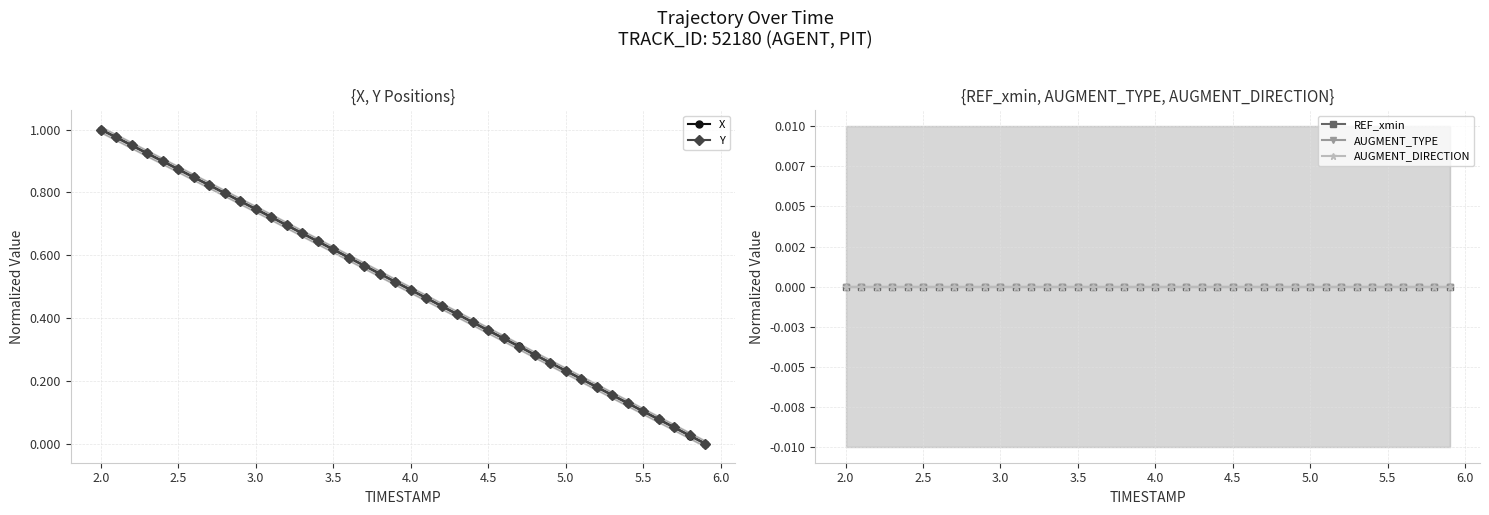

True or false: X has more than 1 points higher than both neighbors.

False